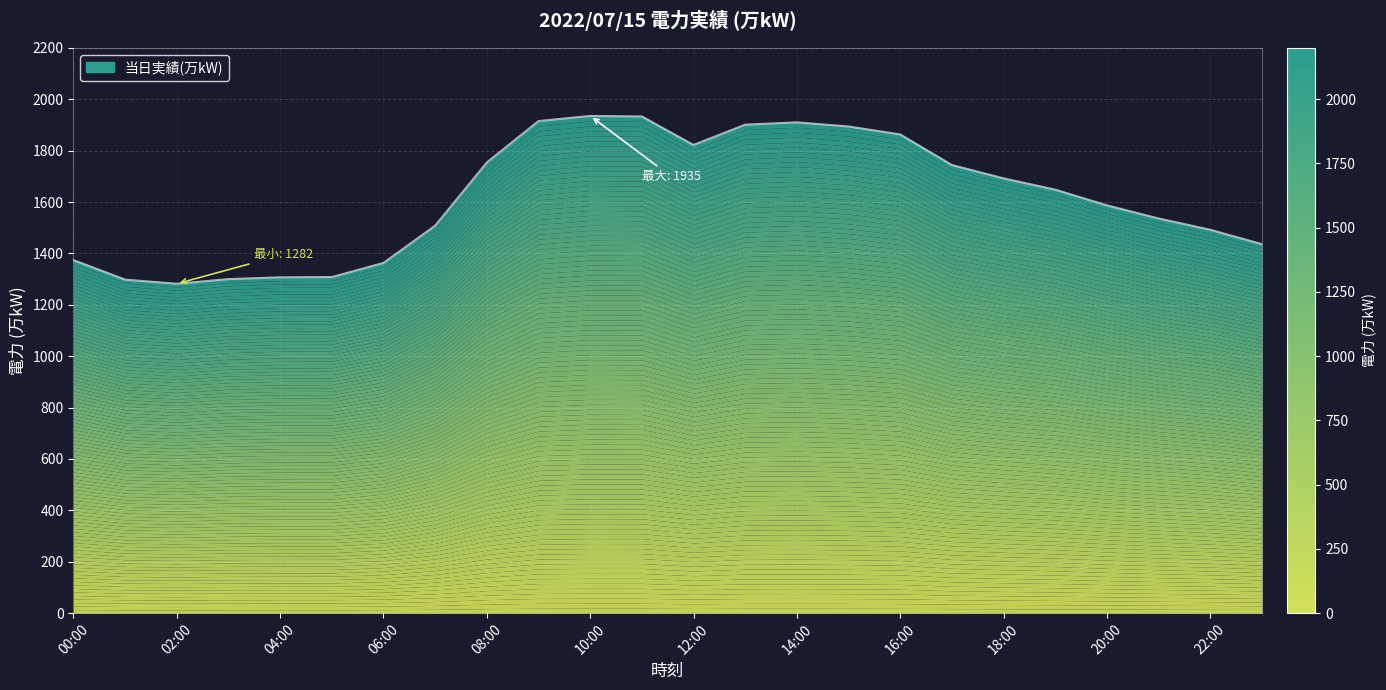

At which label is the value closest to 1608?

20:00